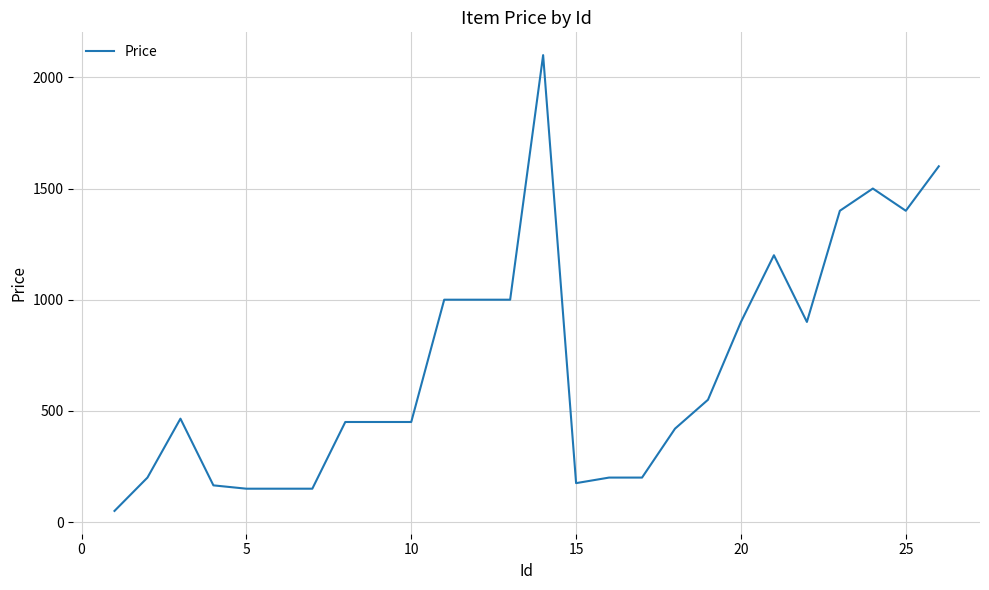

What is the average value?

701